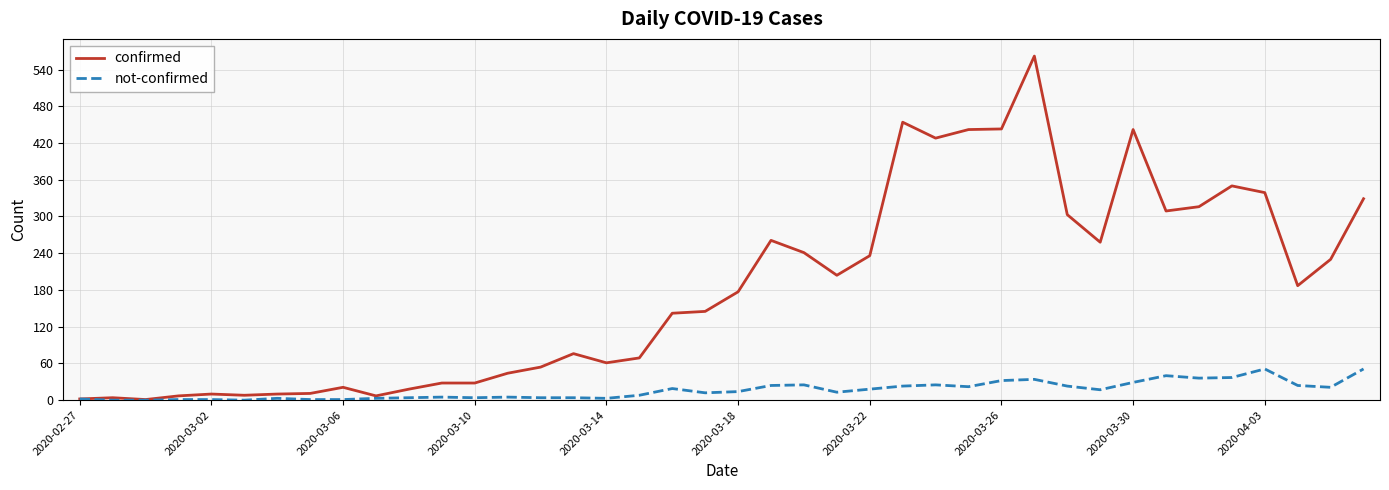

Rank the series by their maximum value, from highest to lowest.

confirmed, not-confirmed